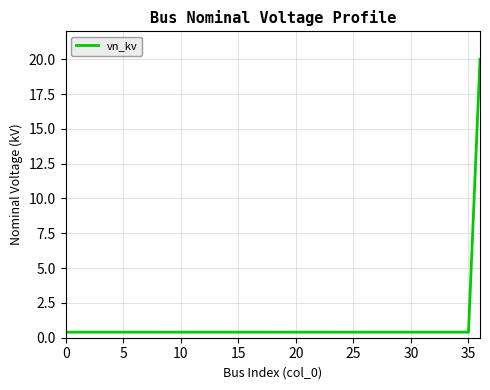

What is the smallest value displayed?

0.4